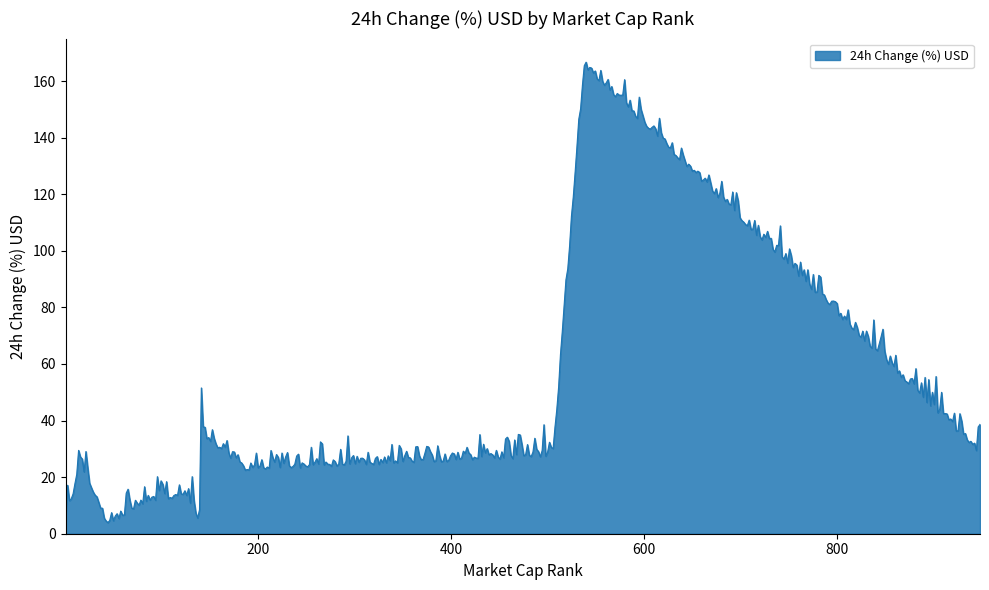

What is the difference between the second highest and minimum values?

161.5